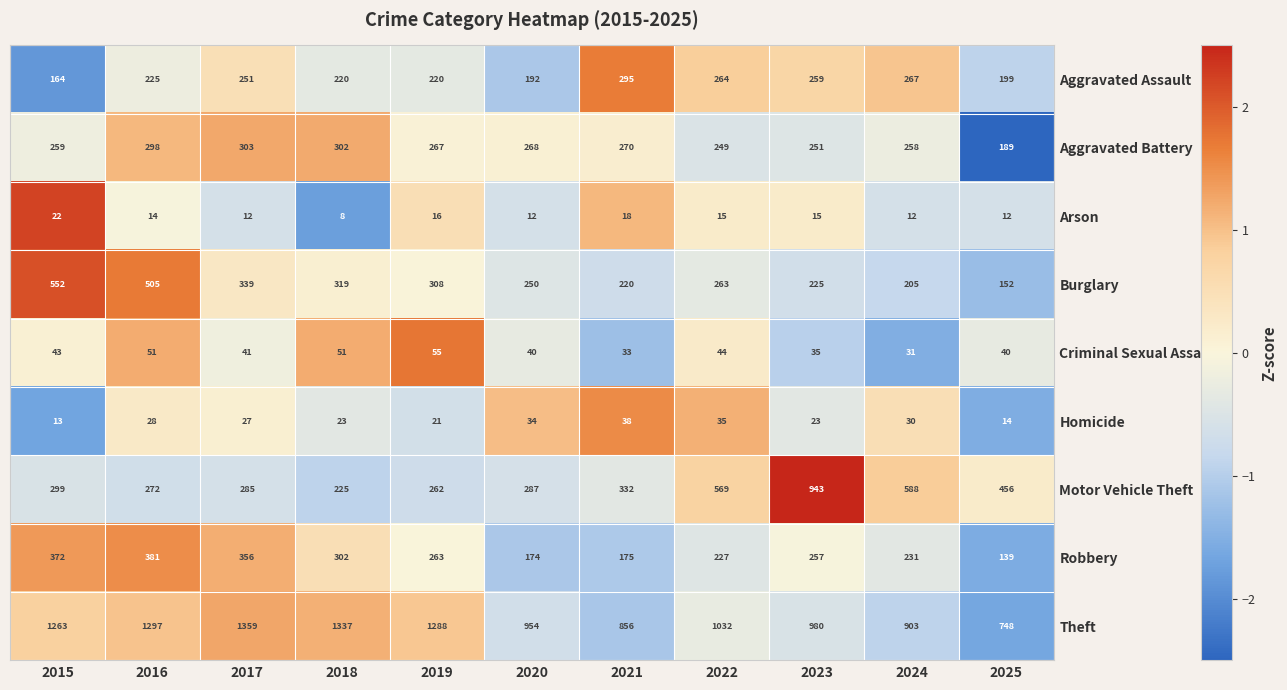

Is it true that Homicide equals 18 at 2021?

False